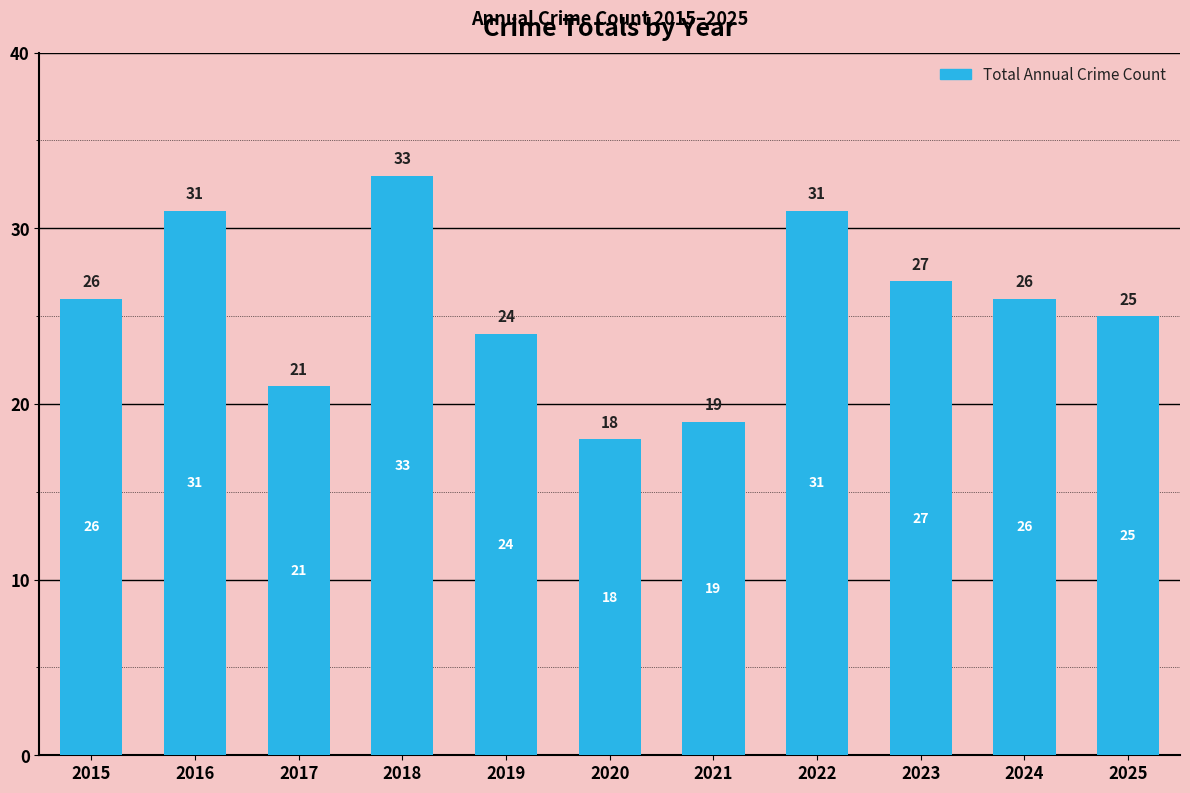

What is the sum of all values?

281